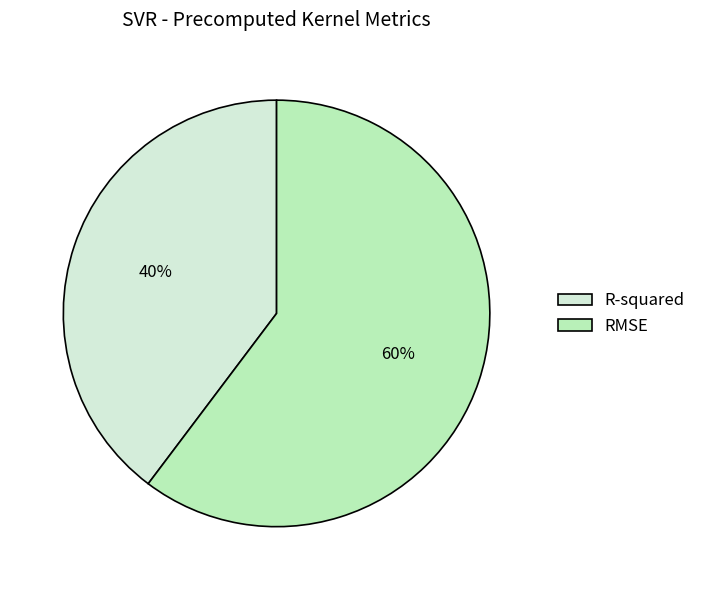

To the nearest percent, what percentage of the pie is R-squared?

40%